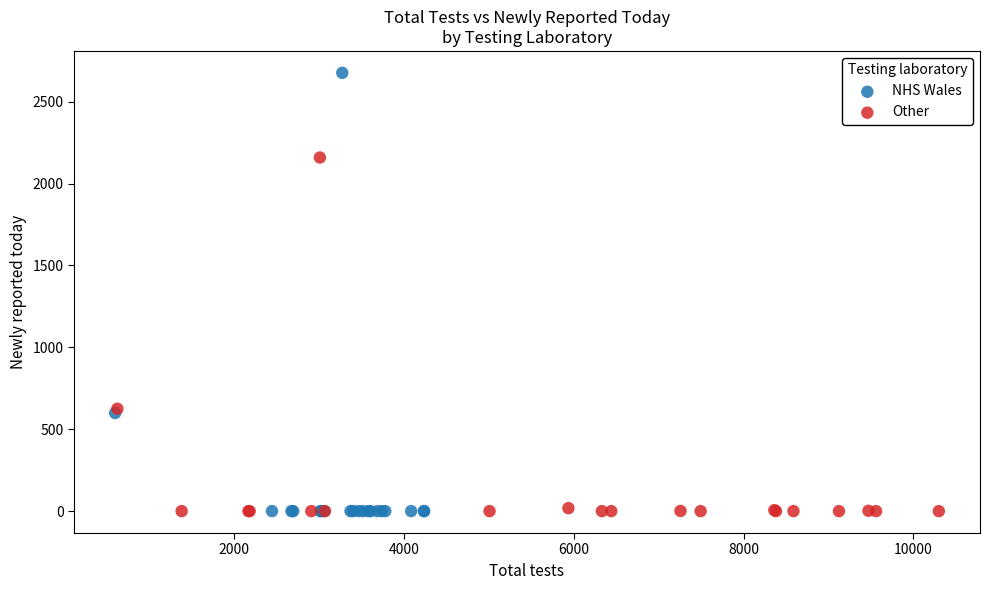

Which series reaches the maximum Y coordinate?

NHS Wales